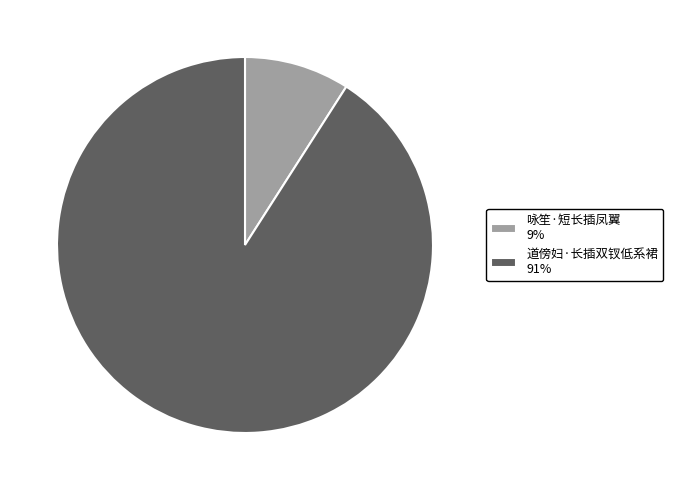

True or false: 咏笙·短长插凤翼 9% accounts for 15% of the total.

False